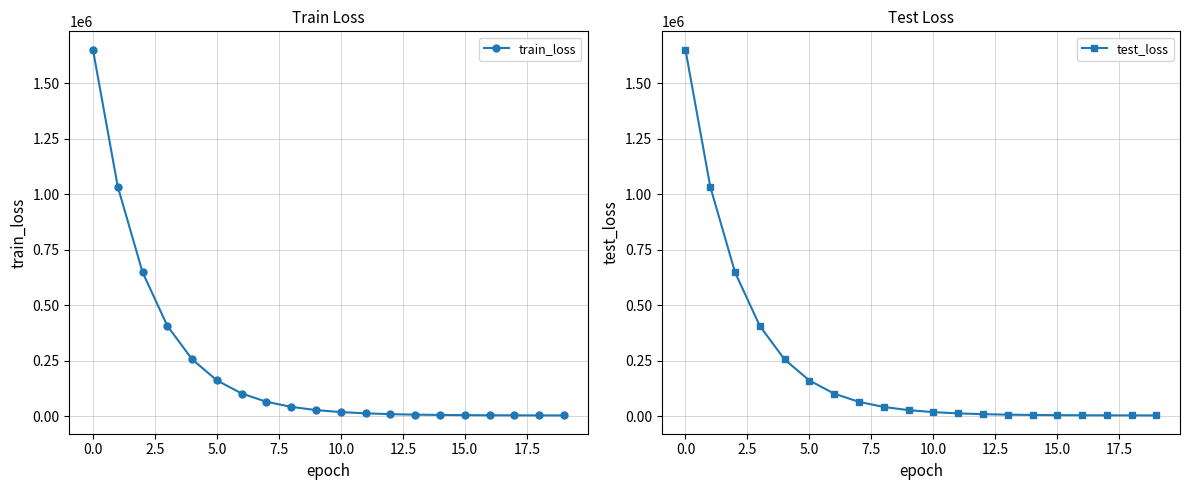

Is it true that train_loss equals 55957.0 at 7.5?

False